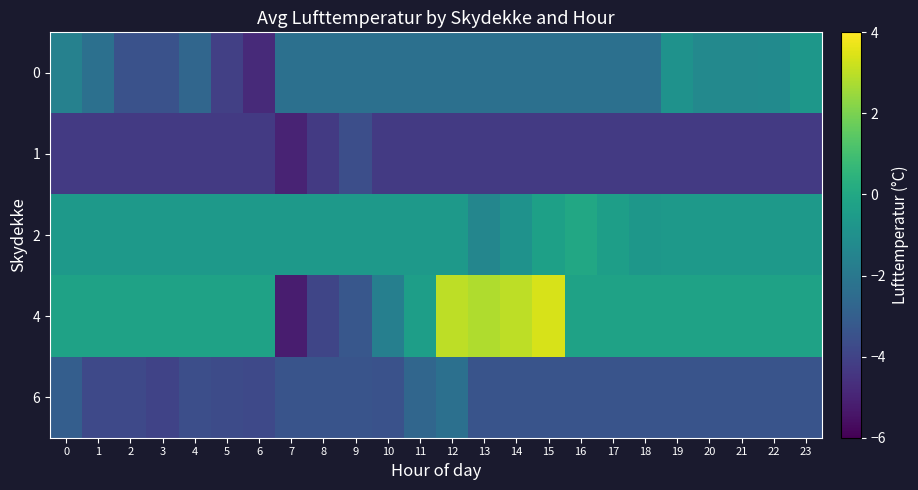

At which category is the sum across all series the highest?

12